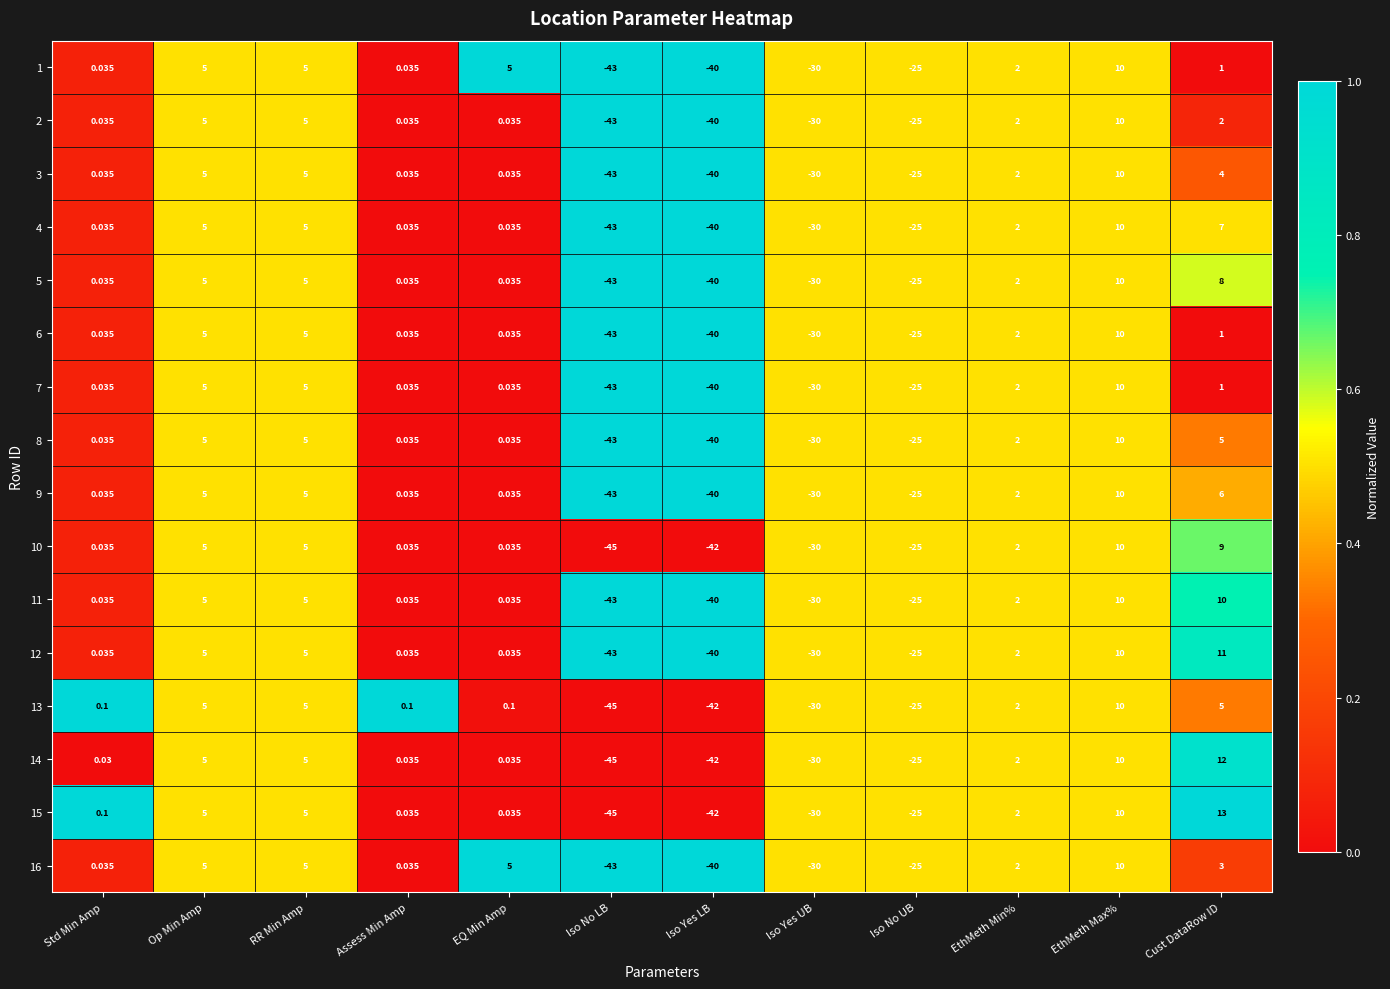

Which category has the lowest value in the 16 series?

Iso No LB